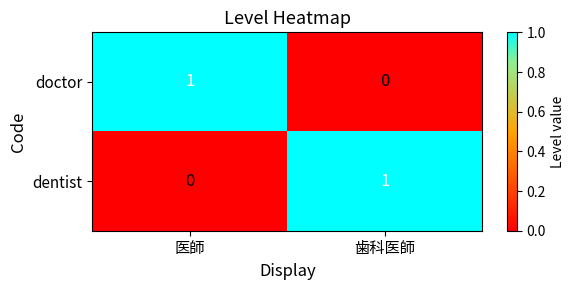

Reading left to right, transcribe all the data shown in this chart.

doctor: 医師=1	歯科医師=0
dentist: 医師=0	歯科医師=1